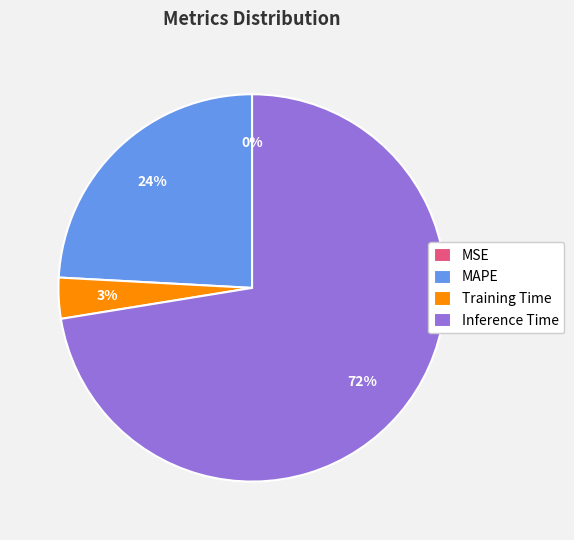

To the nearest percent, what is the difference between the Training Time and MAPE slice percentages?

21%